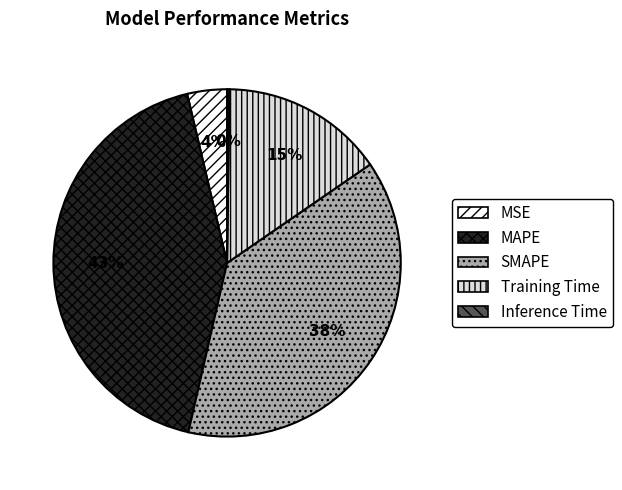

Is it true that Training Time is 15% of the pie?

True